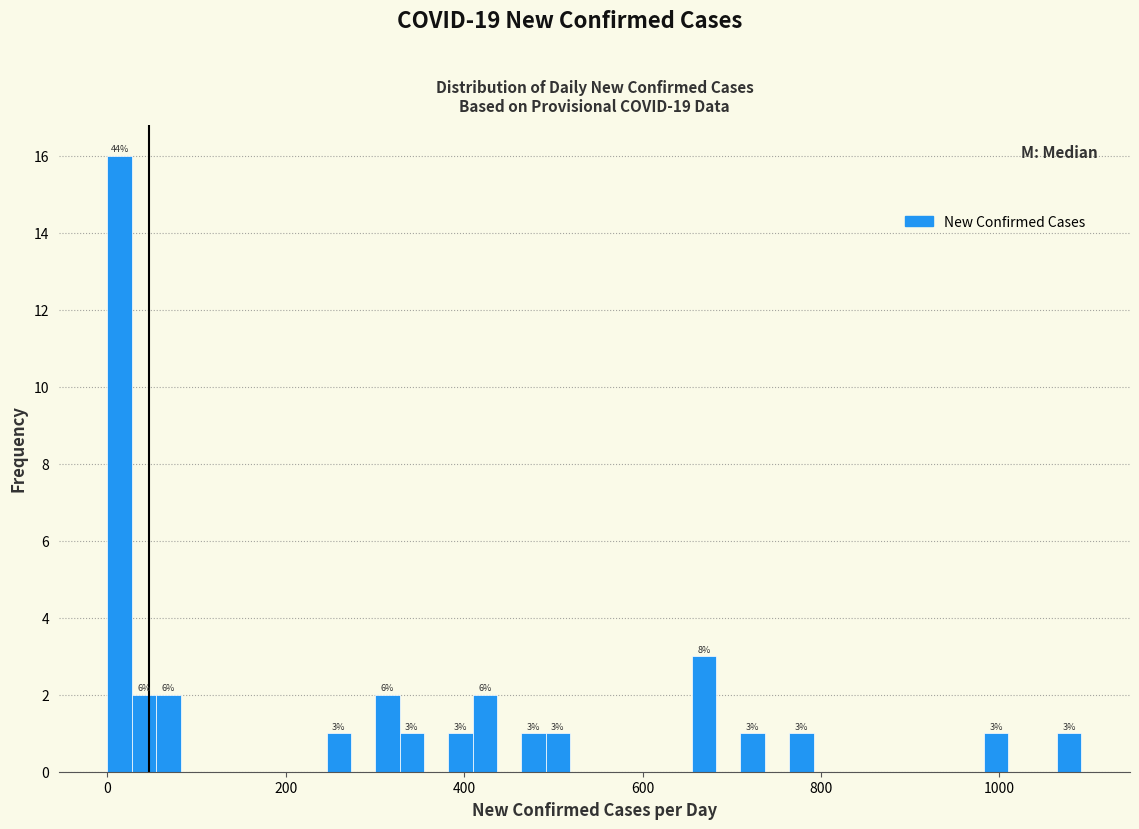

Read against the x-axis, roughly where is the centre of the tallest bar?

20